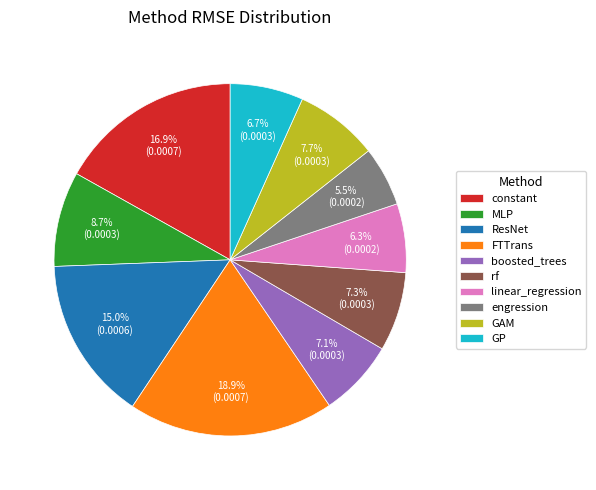

Combined, do linear_regression and boosted_trees account for over 50%?

No